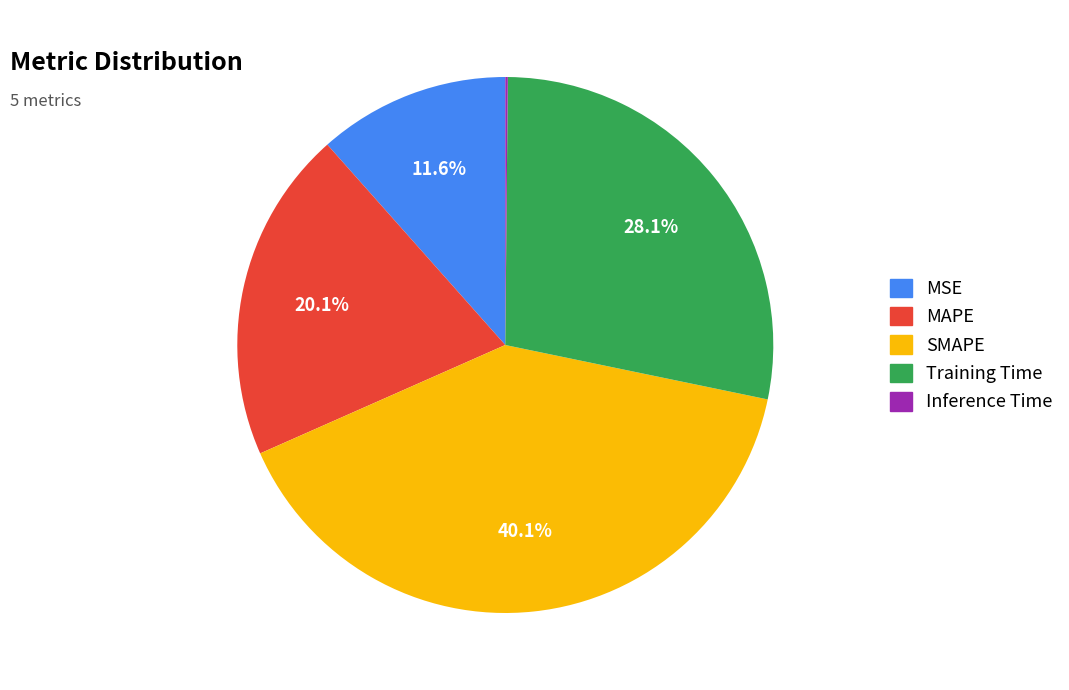

Is it true that Training Time is 22% of the pie?

False